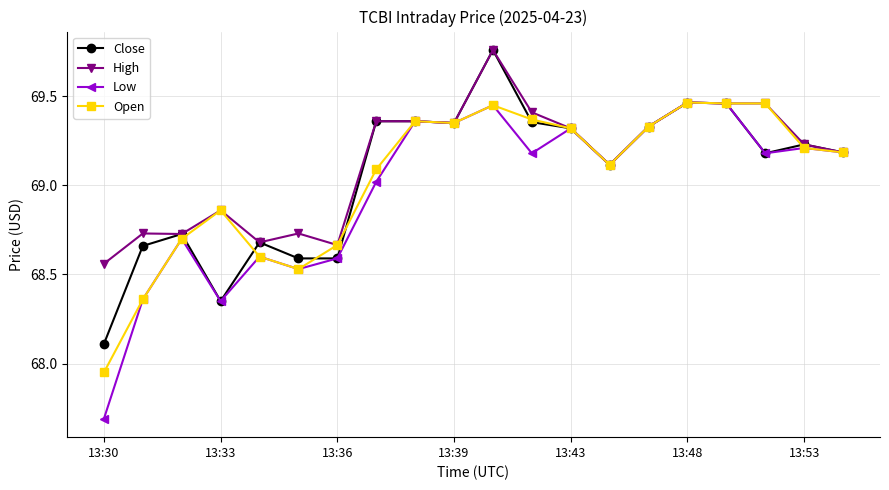

True or false: Close has more than 0 points higher than both neighbors.

True